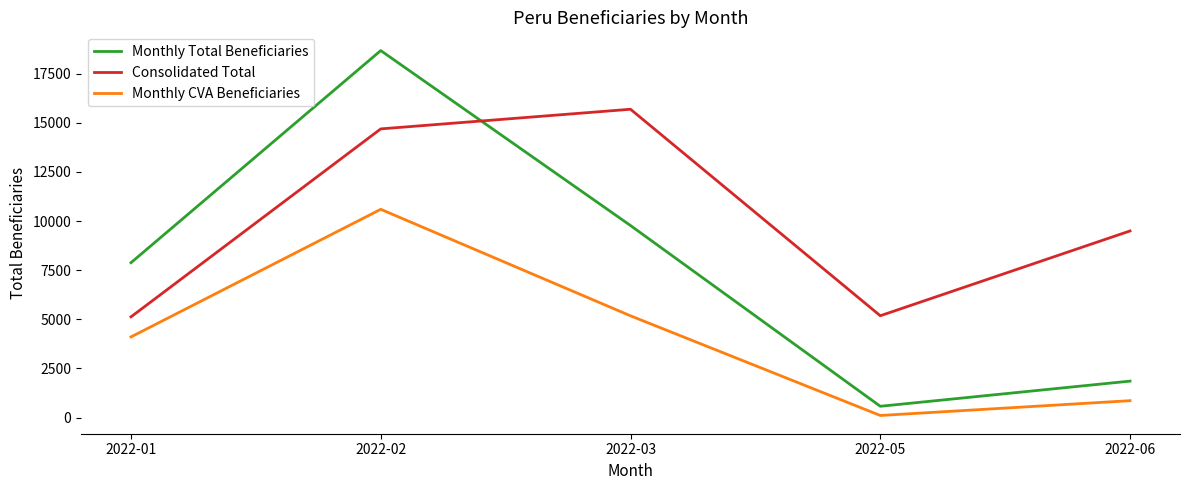

Which category has the lowest value across all series?

2022-05